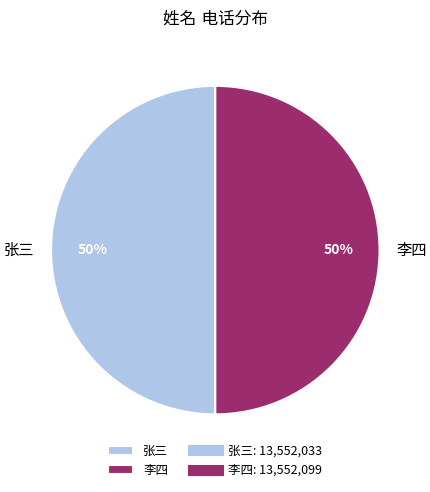

To the nearest percent, what is the average slice percentage?

50%